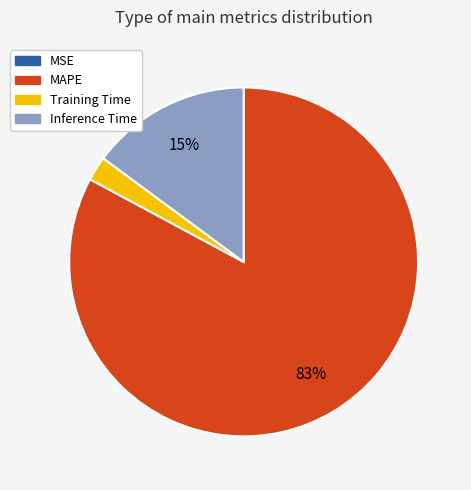

Combined, do Inference Time and MAPE account for over 50%?

Yes